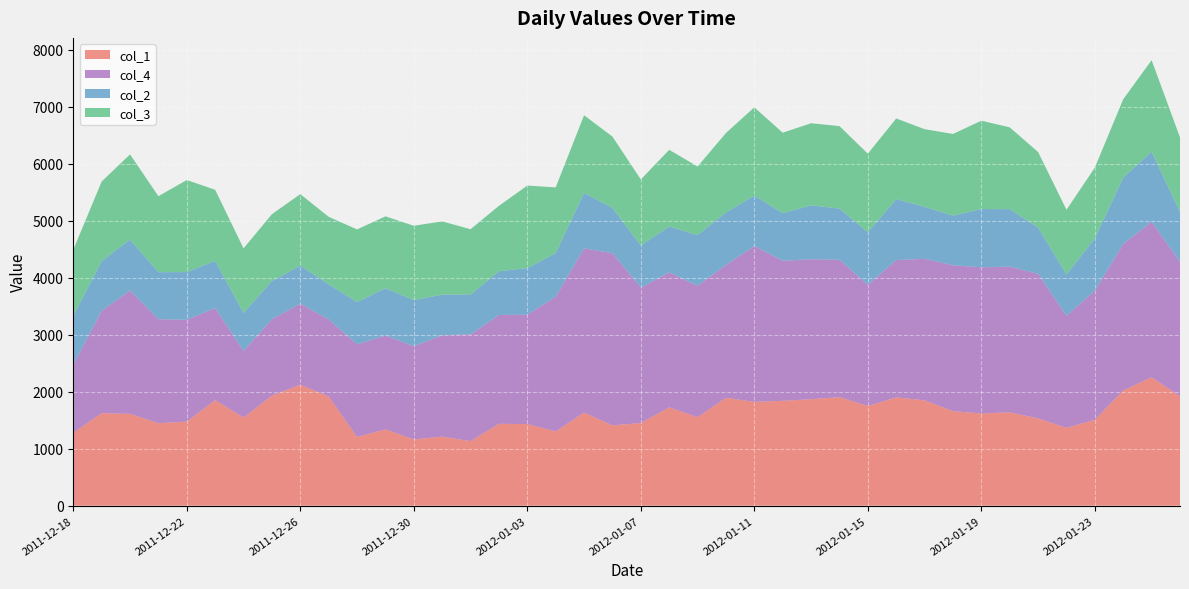

Reading right to left, transcribe all the data shown in this chart.

col_1: 2012-01-26=1916	2012-01-25=2253	2012-01-24=2022	2012-01-23=1507	2012-01-22=1365	2012-01-21=1531	2012-01-20=1637	2012-01-19=1618	2012-01-18=1658	2012-01-17=1848	2012-01-16=1899	2012-01-15=1749	2012-01-14=1903	2012-01-13=1868	2012-01-12=1839	2012-01-11=1822	2012-01-10=1891	2012-01-09=1551	2012-01-08=1724	2012-01-07=1449	2012-01-06=1409	2012-01-05=1633	2012-01-04=1303	2012-01-03=1431	2012-01-02=1436	2012-01-01=1132	2011-12-31=1211	2011-12-30=1162	2011-12-29=1338	2011-12-28=1206	2011-12-27=1915	2011-12-26=2122	2011-12-25=1930	2011-12-24=1545	2011-12-23=1852	2011-12-22=1475	2011-12-21=1447	2011-12-20=1611	2011-12-19=1622	2011-12-18=1279
col_4: 2012-01-26=2360	2012-01-25=2726	2012-01-24=2569	2012-01-23=2263	2012-01-22=1966	2012-01-21=2534	2012-01-20=2555	2012-01-19=2562	2012-01-18=2558	2012-01-17=2481	2012-01-16=2408	2012-01-15=2125	2012-01-14=2409	2012-01-13=2454	2012-01-12=2456	2012-01-11=2731	2012-01-10=2331	2012-01-09=2306	2012-01-08=2367	2012-01-07=2376	2012-01-06=3019	2012-01-05=2880	2012-01-04=2361	2012-01-03=1918	2012-01-02=1908	2012-01-01=1873	2011-12-31=1778	2011-12-30=1634	2011-12-29=1646	2011-12-28=1624	2011-12-27=1351	2011-12-26=1421	2011-12-25=1340	2011-12-24=1168	2011-12-23=1615	2011-12-22=1784	2011-12-21=1824	2011-12-20=2161	2011-12-19=1797	2011-12-18=1192
col_2: 2012-01-26=877	2012-01-25=1229	2012-01-24=1165	2012-01-23=919	2012-01-22=725	2012-01-21=812	2012-01-20=1008	2012-01-19=1023	2012-01-18=871	2012-01-17=913	2012-01-16=1069	2012-01-15=921	2012-01-14=899	2012-01-13=945	2012-01-12=836	2012-01-11=884	2012-01-10=921	2012-01-09=889	2012-01-08=805	2012-01-07=740	2012-01-06=792	2012-01-05=974	2012-01-04=767	2012-01-03=819	2012-01-02=768	2012-01-01=699	2011-12-31=712	2011-12-30=810	2011-12-29=829	2011-12-28=742	2011-12-27=617	2011-12-26=668	2011-12-25=670	2011-12-24=668	2011-12-23=827	2011-12-22=838	2011-12-21=824	2011-12-20=894	2011-12-19=869	2011-12-18=859
col_3: 2012-01-26=1307	2012-01-25=1605	2012-01-24=1373	2012-01-23=1241	2012-01-22=1133	2012-01-21=1325	2012-01-20=1435	2012-01-19=1549	2012-01-18=1432	2012-01-17=1361	2012-01-16=1415	2012-01-15=1378	2012-01-14=1446	2012-01-13=1440	2012-01-12=1410	2012-01-11=1549	2012-01-10=1393	2012-01-09=1202	2012-01-08=1345	2012-01-07=1156	2012-01-06=1253	2012-01-05=1360	2012-01-04=1151	2012-01-03=1446	2012-01-02=1147	2012-01-01=1144	2011-12-31=1285	2011-12-30=1303	2011-12-29=1261	2011-12-28=1273	2011-12-27=1183	2011-12-26=1253	2011-12-25=1172	2011-12-24=1132	2011-12-23=1246	2011-12-22=1614	2011-12-21=1333	2011-12-20=1495	2011-12-19=1397	2011-12-18=1158